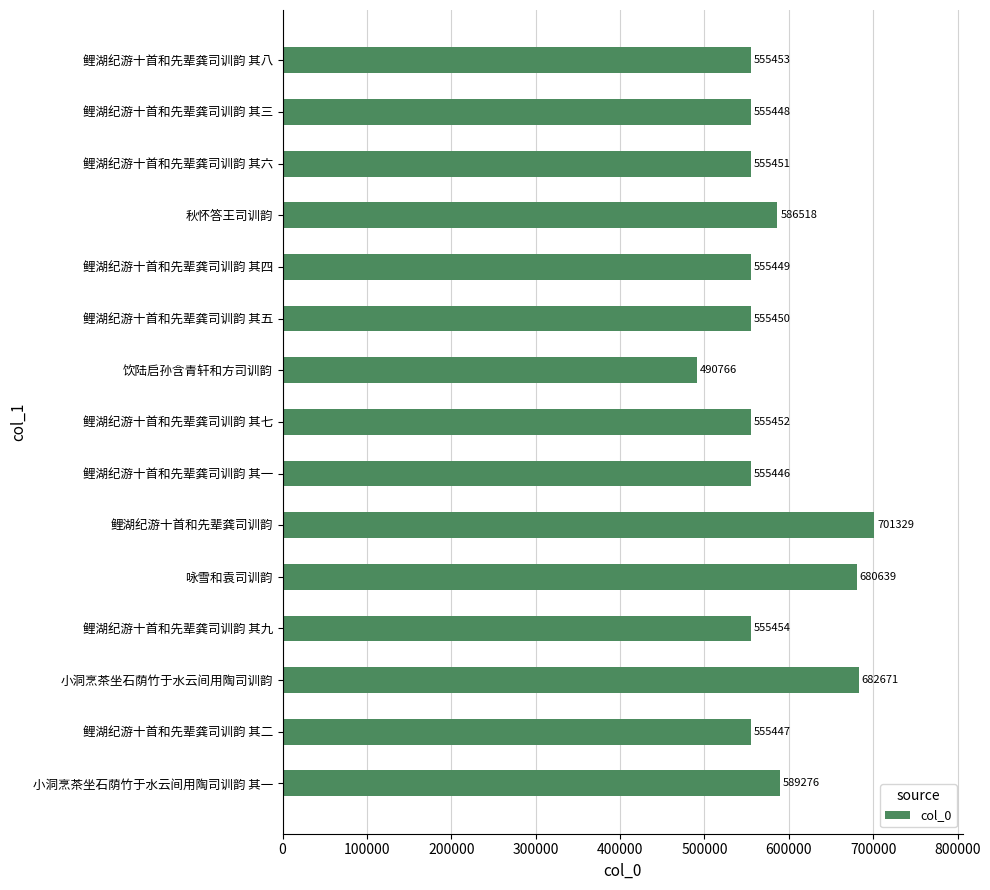

Between 咏雪和袁司训韵 and 鲤湖纪游十首和先辈龚司训韵, which is larger?

鲤湖纪游十首和先辈龚司训韵